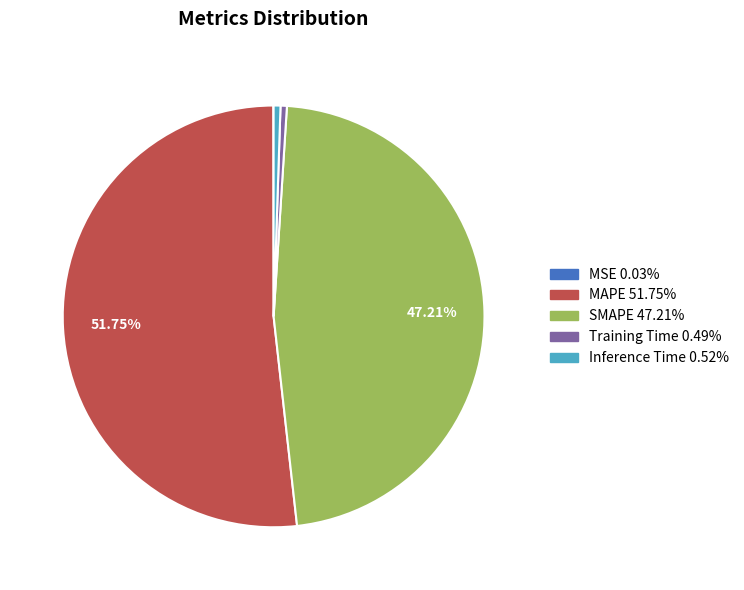

Combined, do Training Time and SMAPE account for over 50%?

No